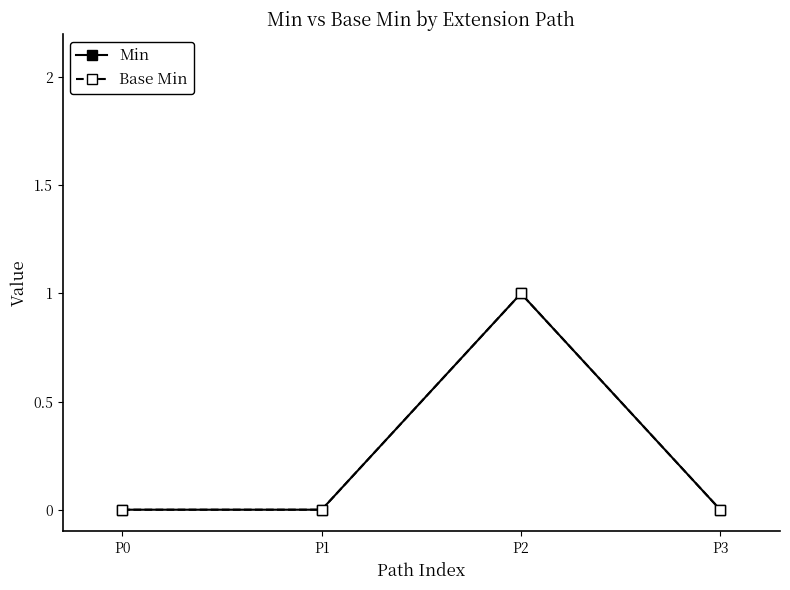

Which series has the widest spread of values?

Min